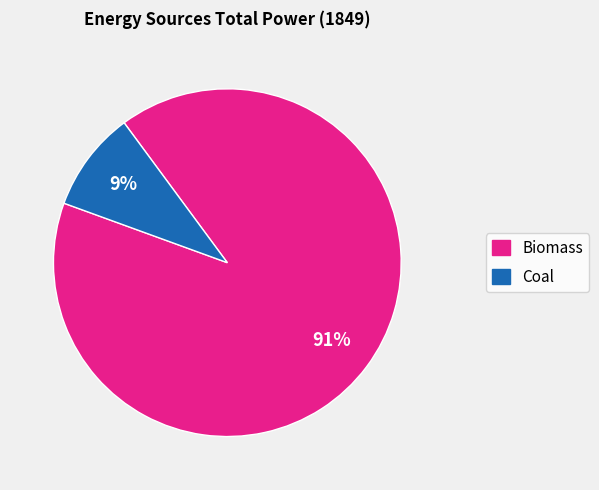

Does any single category account for the majority?

Yes